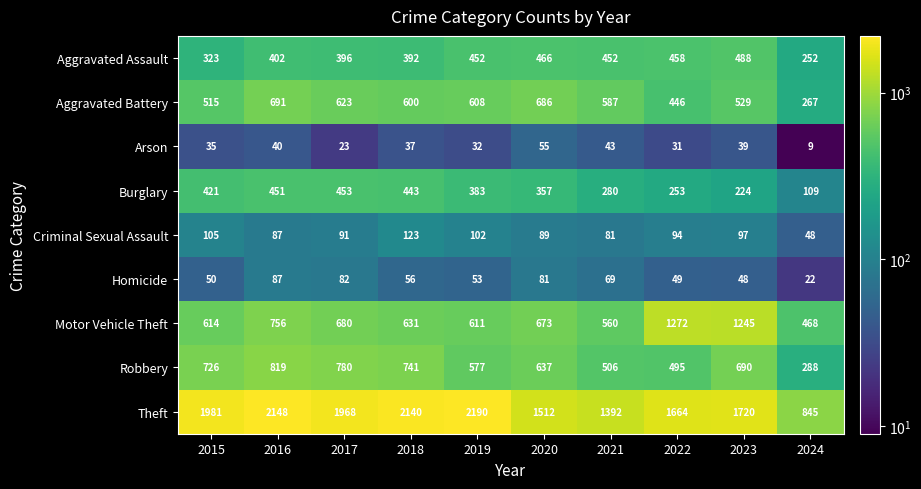

What is the difference between the second highest and minimum values in the Arson series?

34